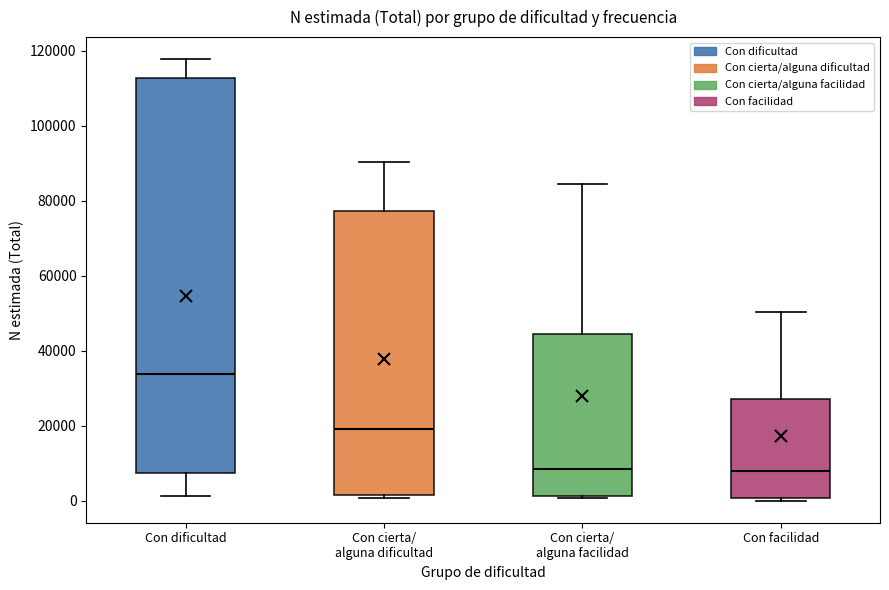

Which box's median line is the highest?

Con dificultad